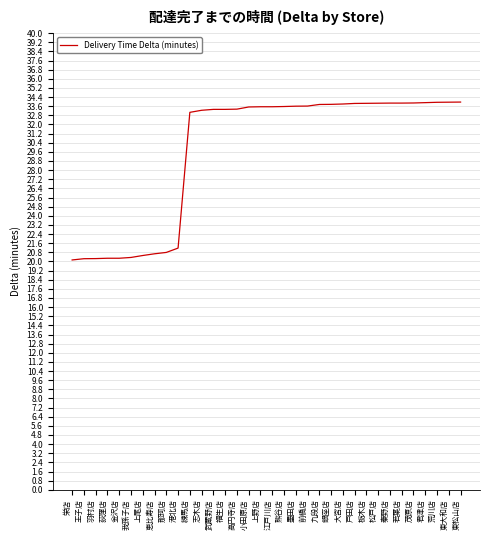

The chart shows a value of 56.6 at 東松山店. True or false?

False